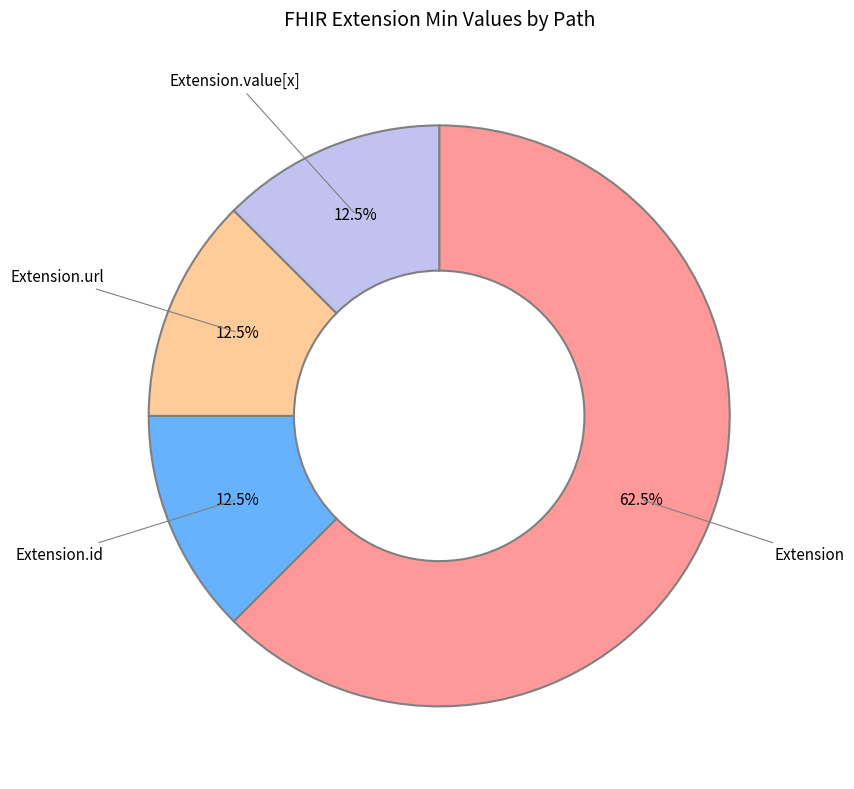

Combined, what portion of the pie is Extension and Extension.url?

75.0%